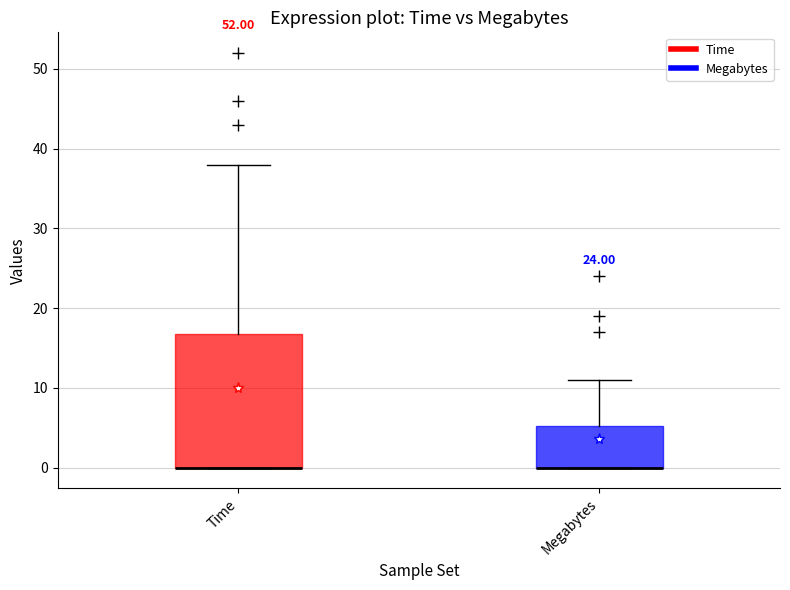

Reading left to right, read every box against the y-axis: the position of its median line, the range the box covers, and the ends of its whiskers. The values are not printed on the chart, so give them approximately, as read against the axis.

Time: median 0 (drawn on the box's lower edge), box 0 to 17, whiskers 0 to 38
Megabytes: median 0 (drawn on the box's lower edge), box 0 to 5, whiskers 0 to 11